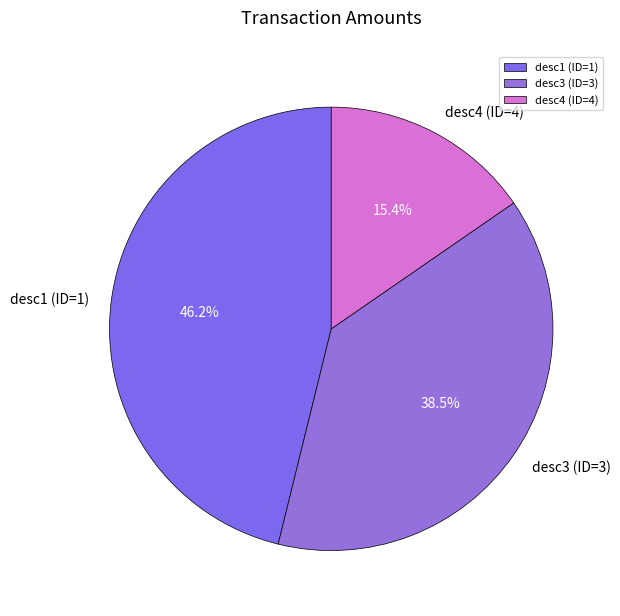

To the nearest percent, what is the difference between the largest and smallest slice percentages?

31%